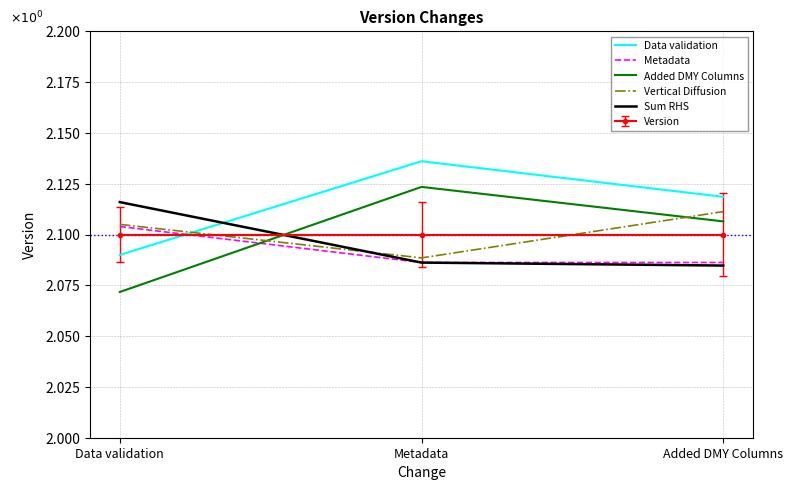

Which category has the highest value in the Vertical Diffusion series?

Added DMY Columns